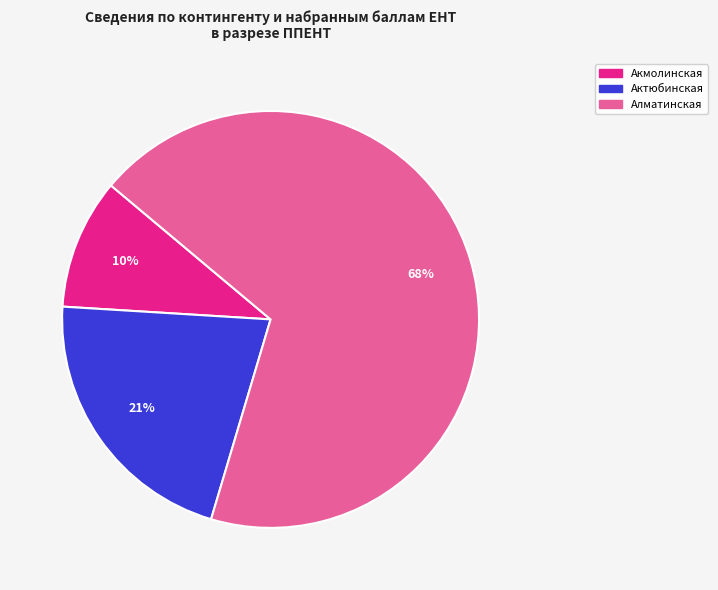

To the nearest percent, what is the average slice percentage?

33%